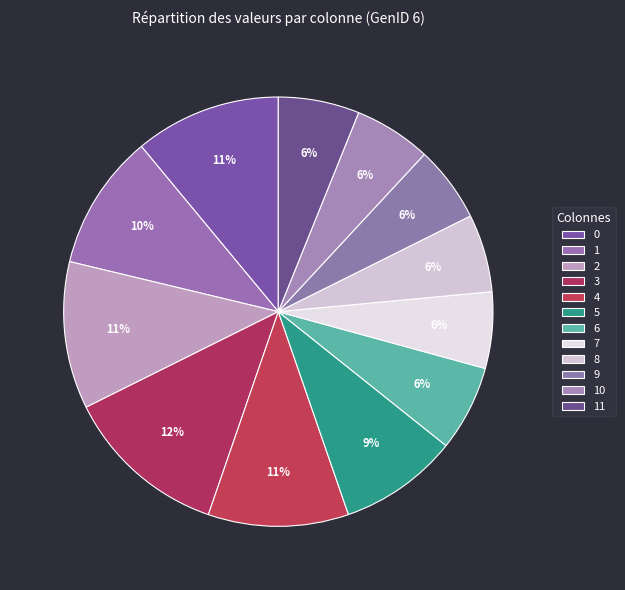

Is 5 the majority of the pie?

No